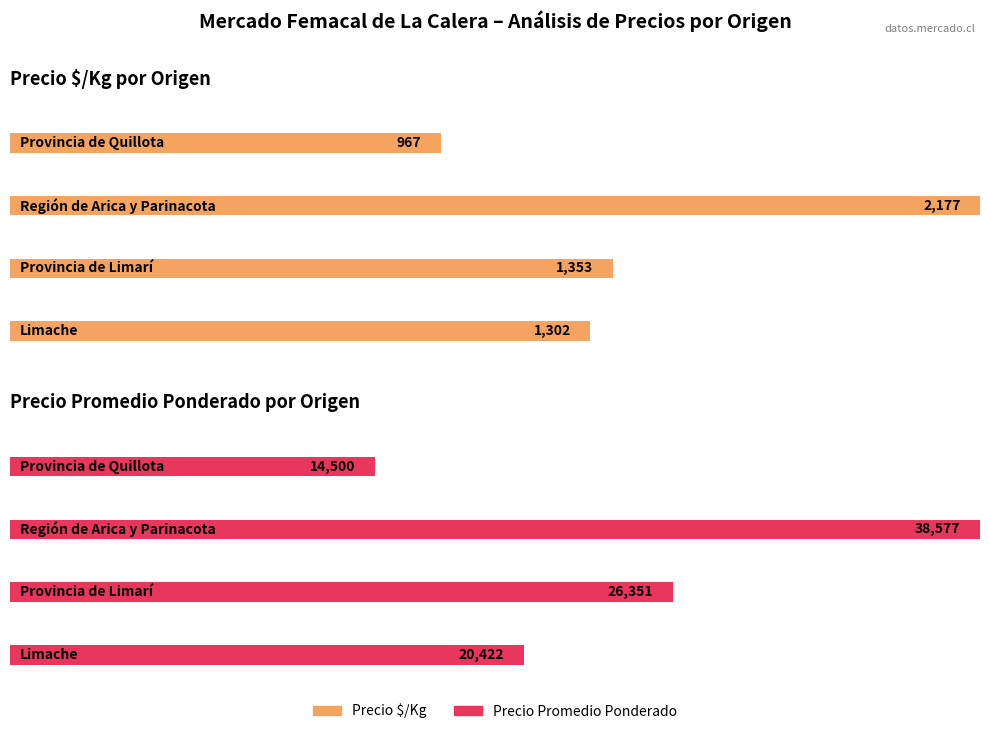

What are all the series names shown in the legend?

Precio $/Kg, Precio promedio ponderado